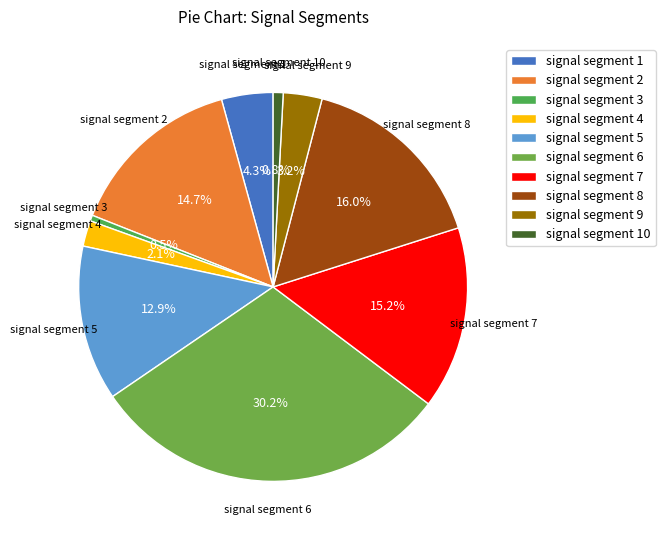

What is the largest slice in the pie chart?

signal segment 6